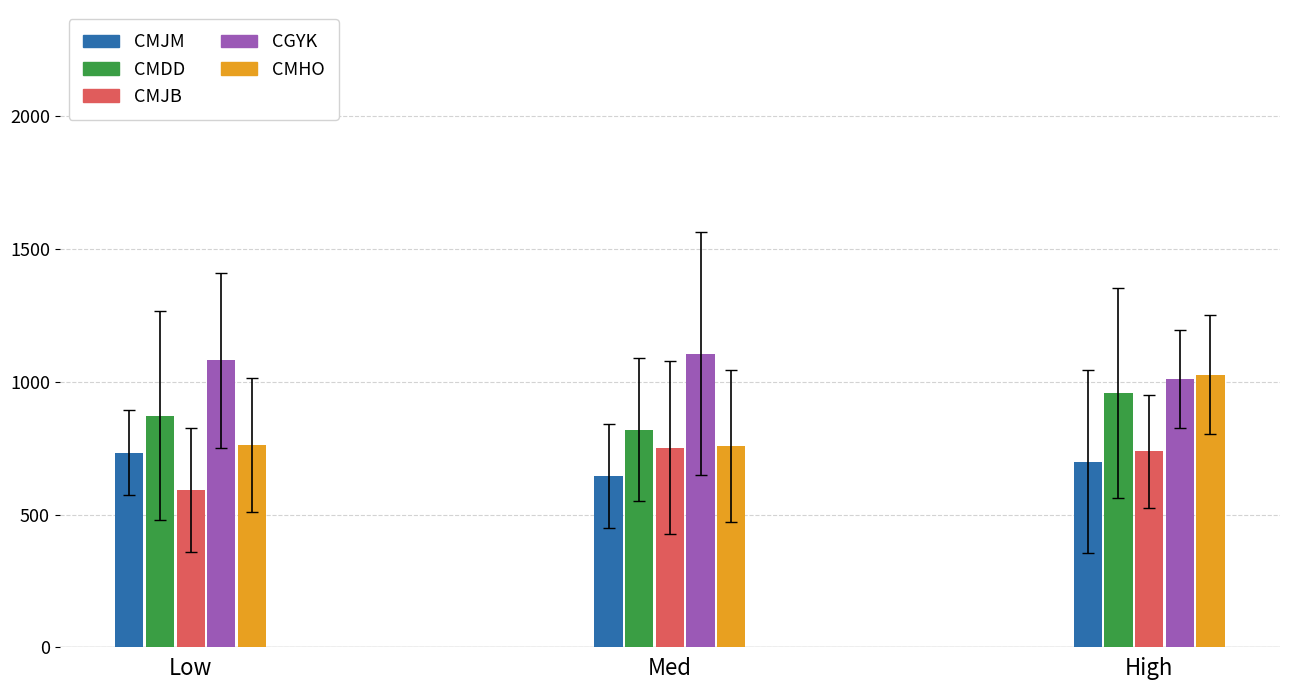

Which series has the largest range (max minus min)?

CMHO